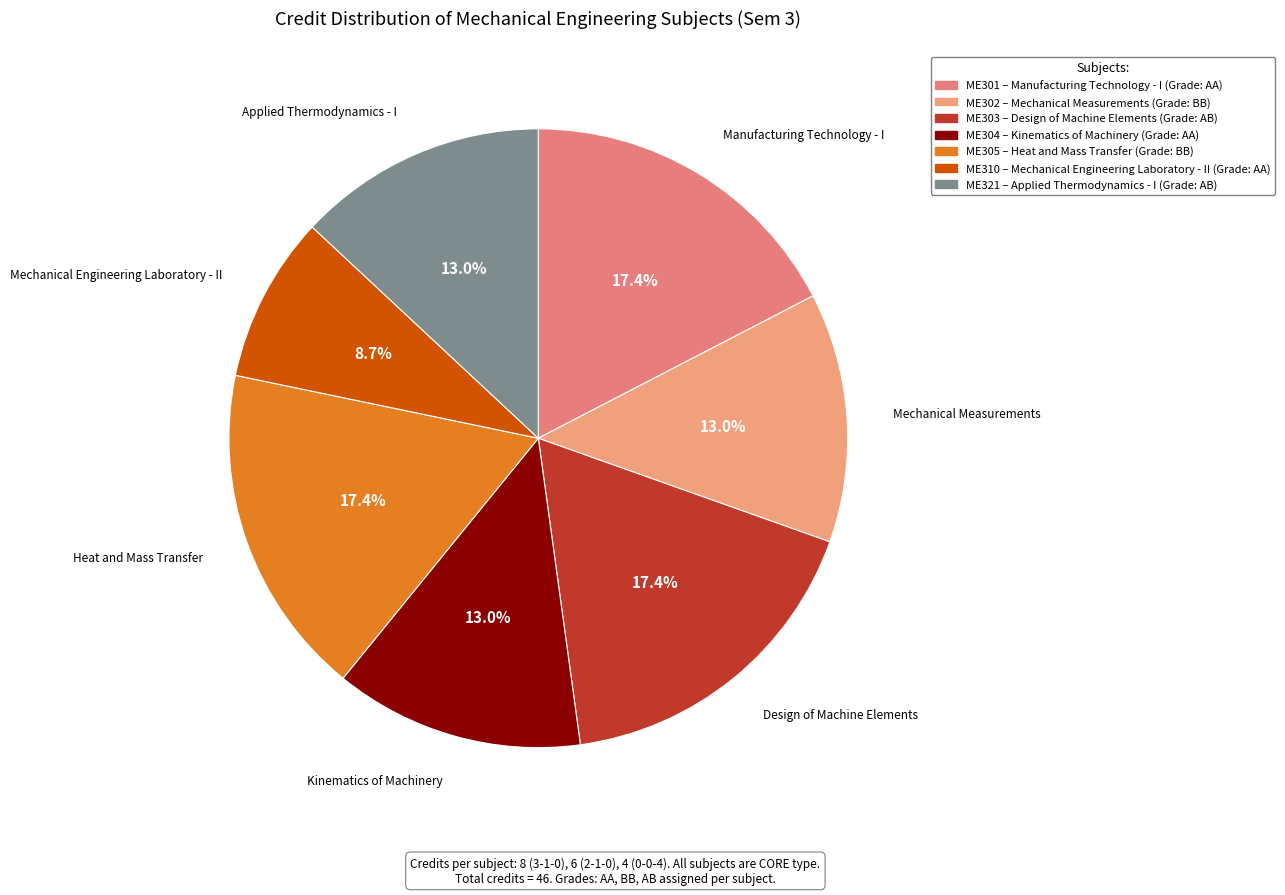

How many segments does this pie chart have?

7